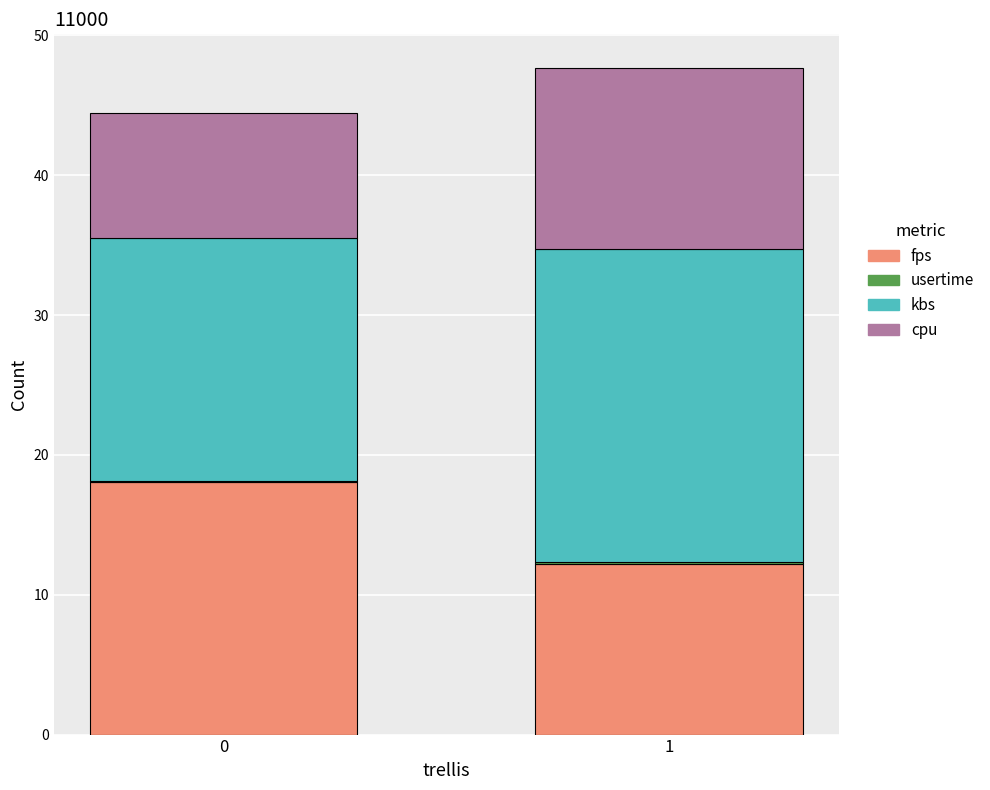

The value of fps at 0 is 5.5. True or false?

False